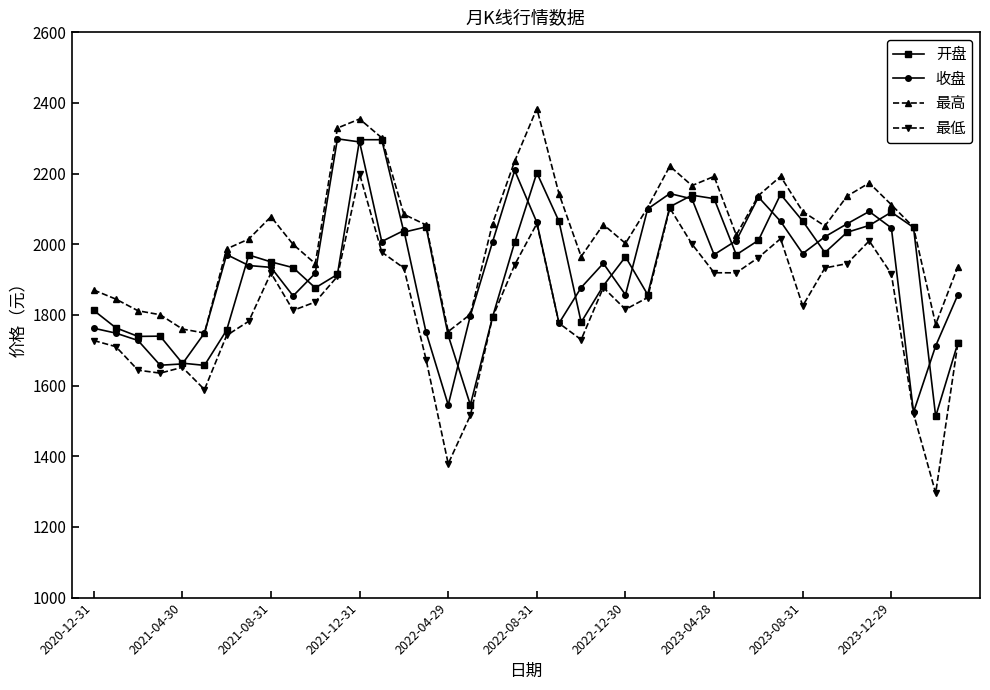

What is the maximum value for 开盘?

2296.1